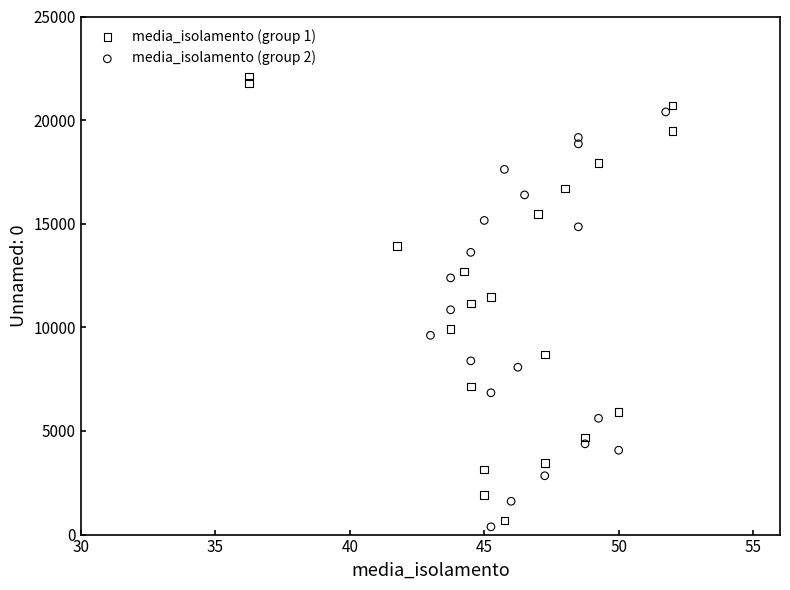

Which series contains the highest Y value?

media_isolamento (group 1)